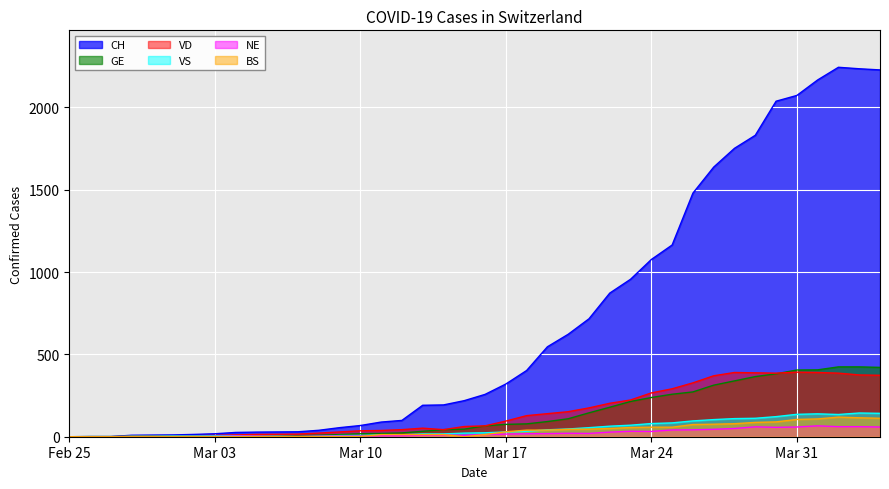

How many values in the NE series are below 13?

20